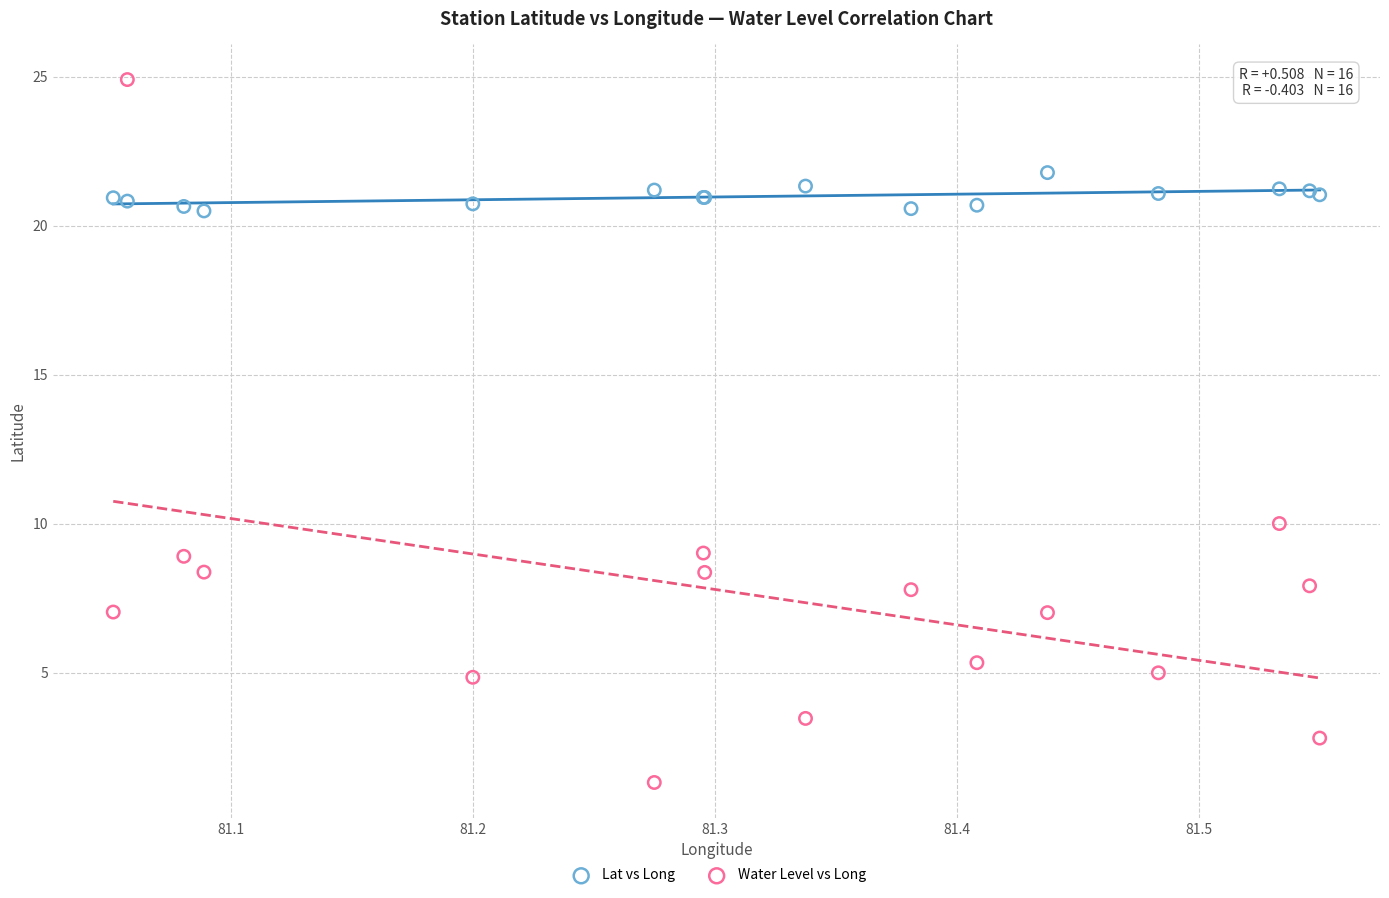

Which series reaches the minimum Y coordinate?

Water Level vs Long